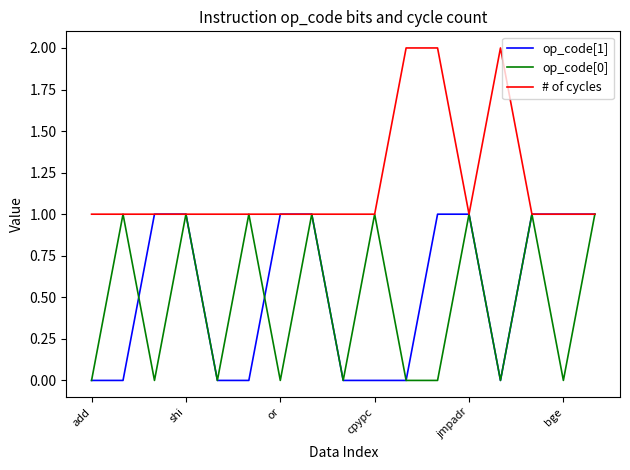

Which series has the largest total across all categories?

# of cycles